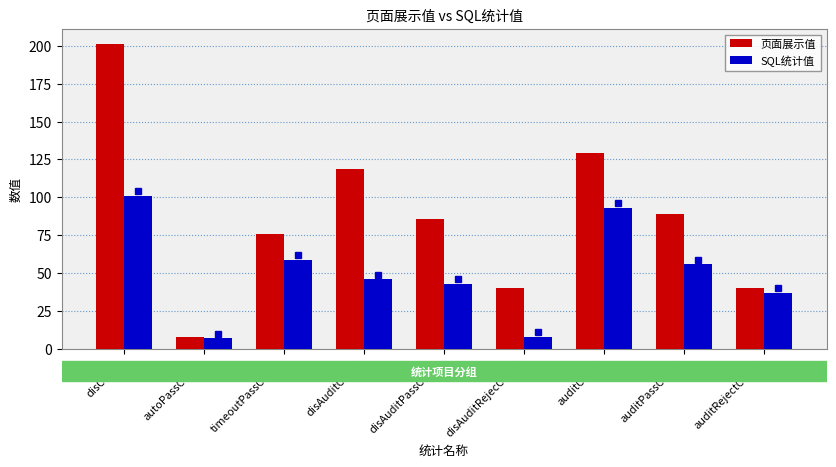

What is the sum of all SQL统计值 values?

450